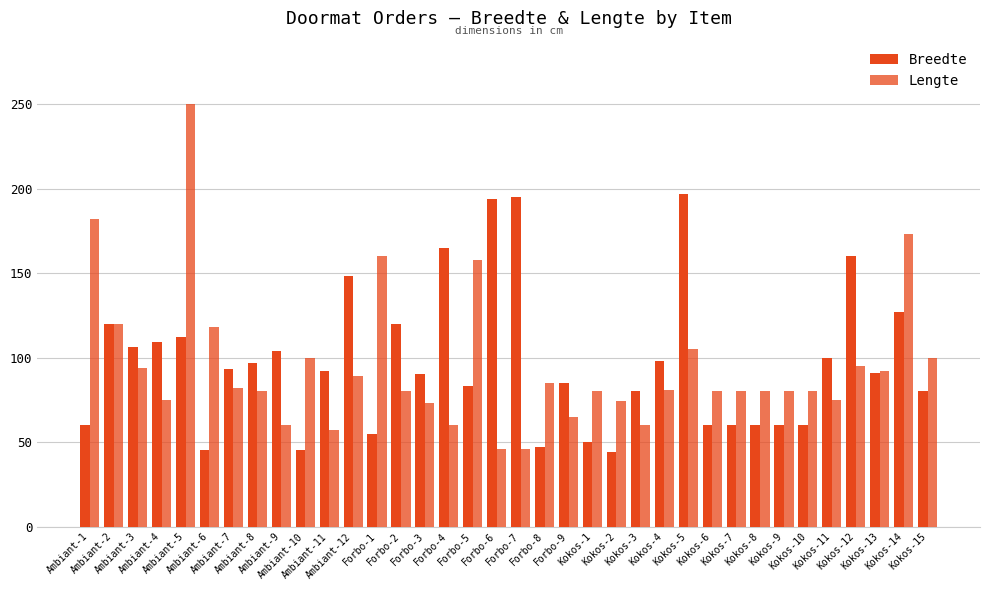

Are the bars grouped side by side (vs. stacked)?

Yes